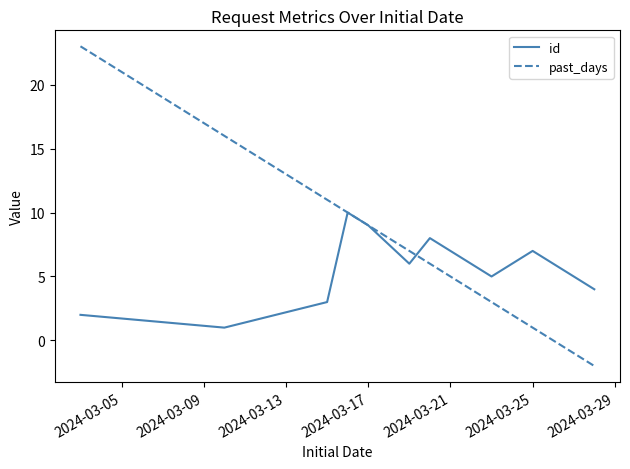

List the series in order of their overall mean, lowest first.

id, past_days